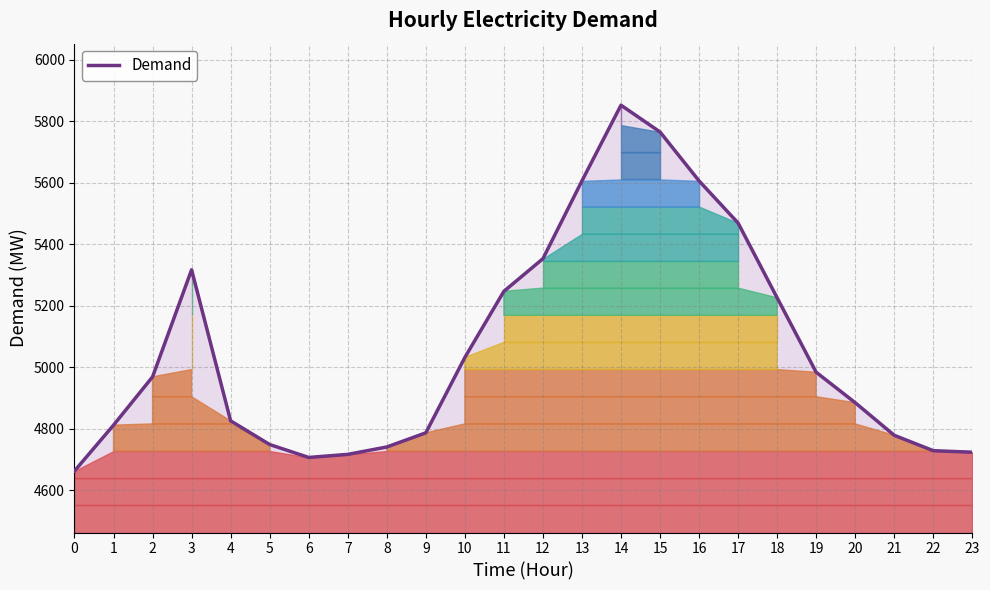

True or false: the data has more than 0 interior local peaks.

True